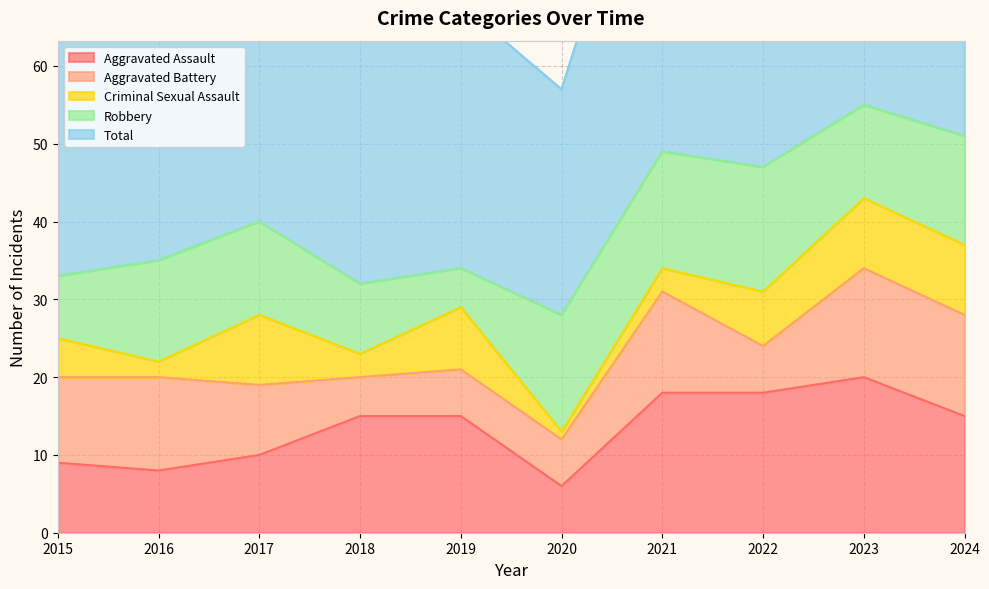

True or false: Total and Criminal Sexual Assault cross at least once.

False